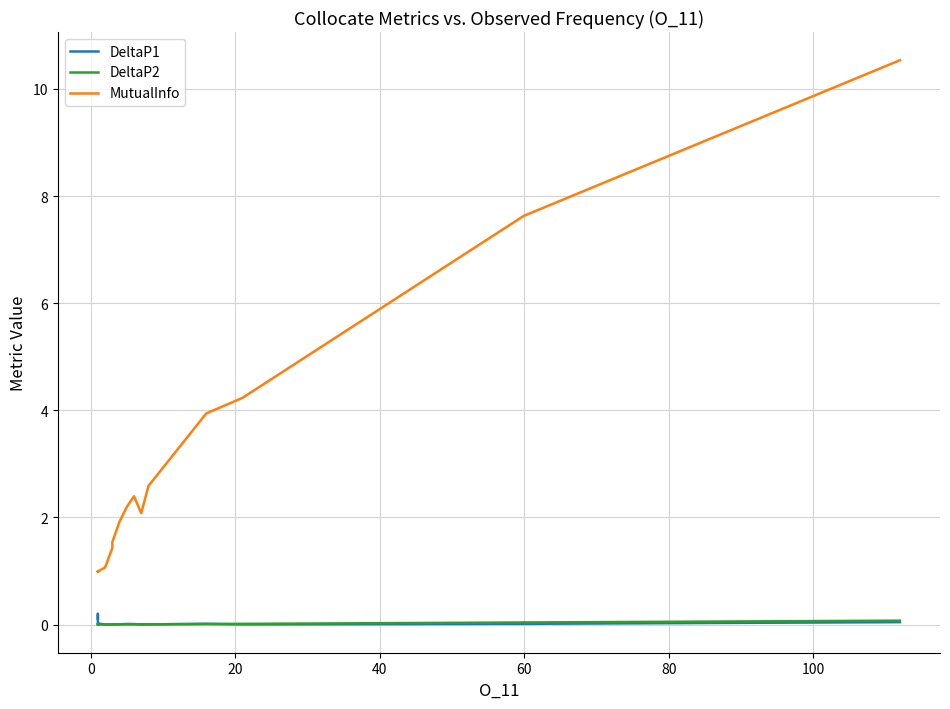

What is the difference between the second highest and minimum values in the DeltaP1 series?

0.1